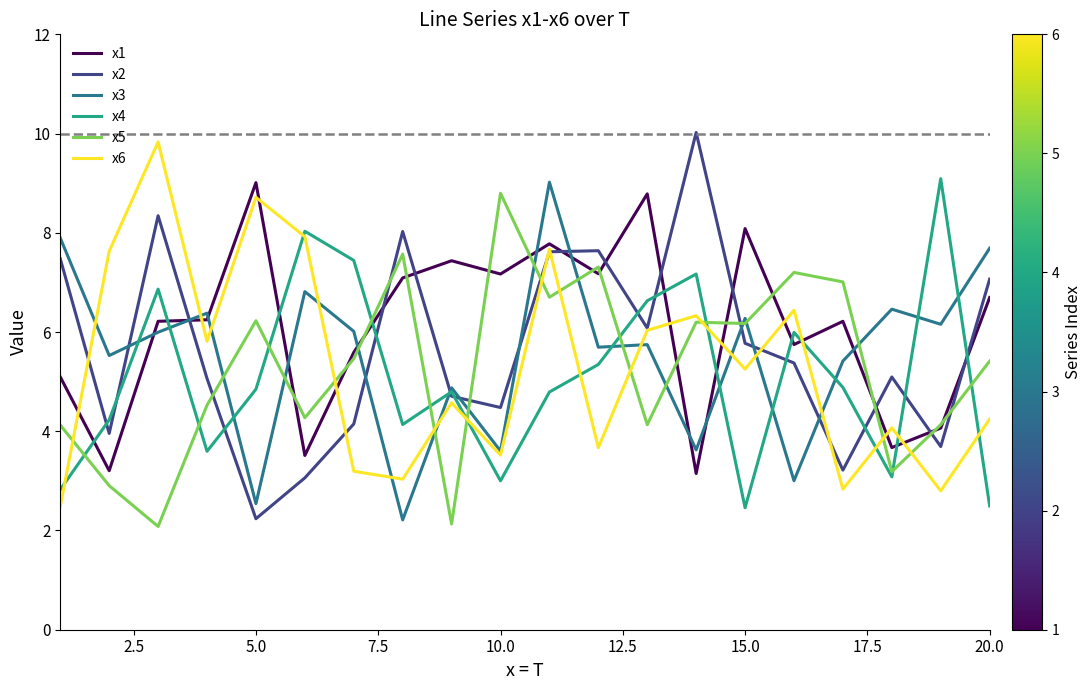

What is the minimum value shown in the chart?

2.1